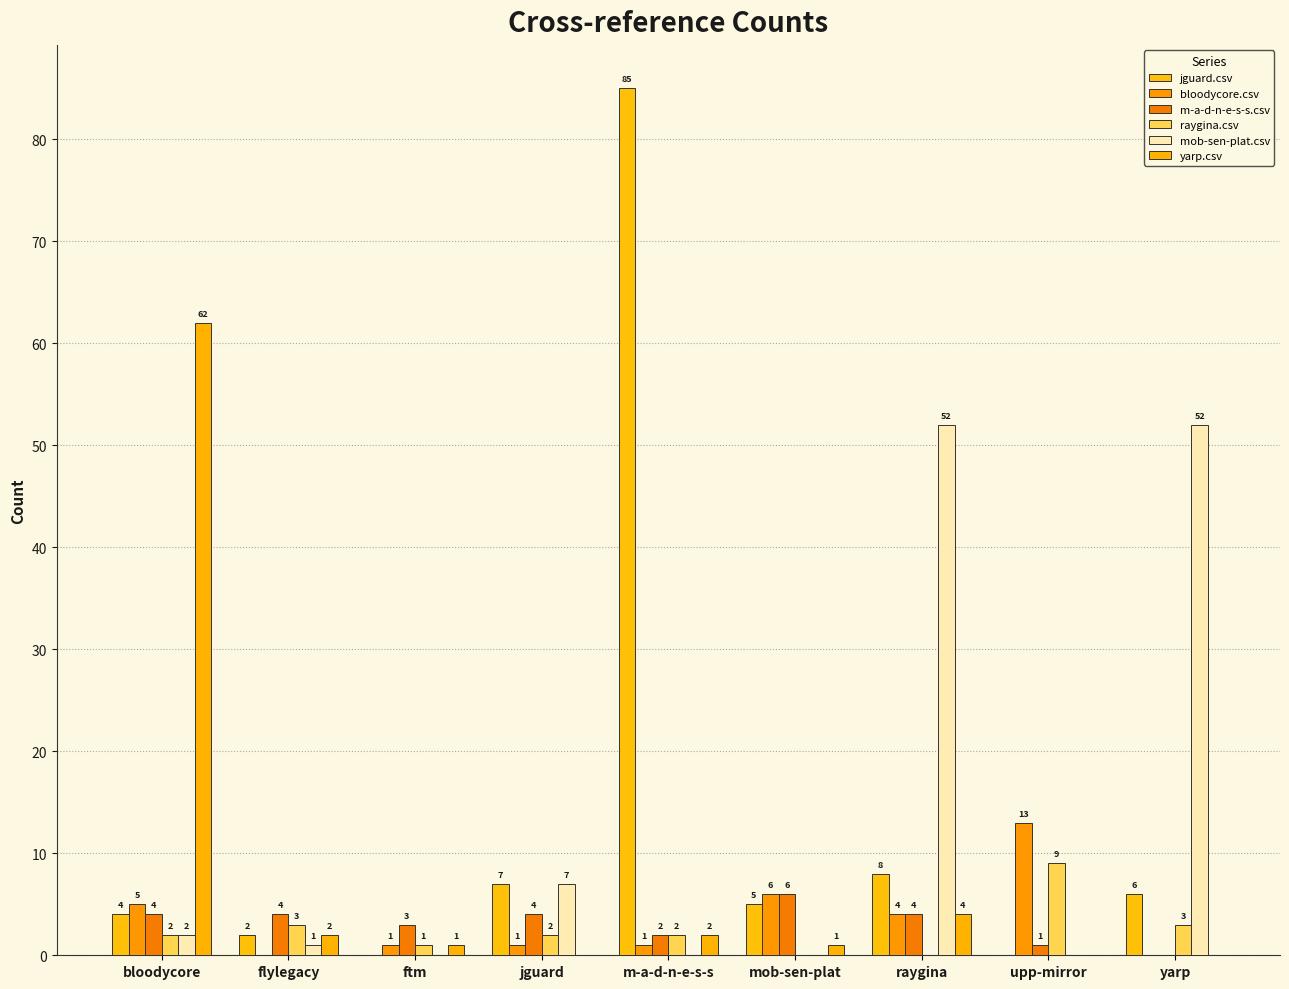

Which category has the highest value in the bloodycore.csv series?

upp-mirror